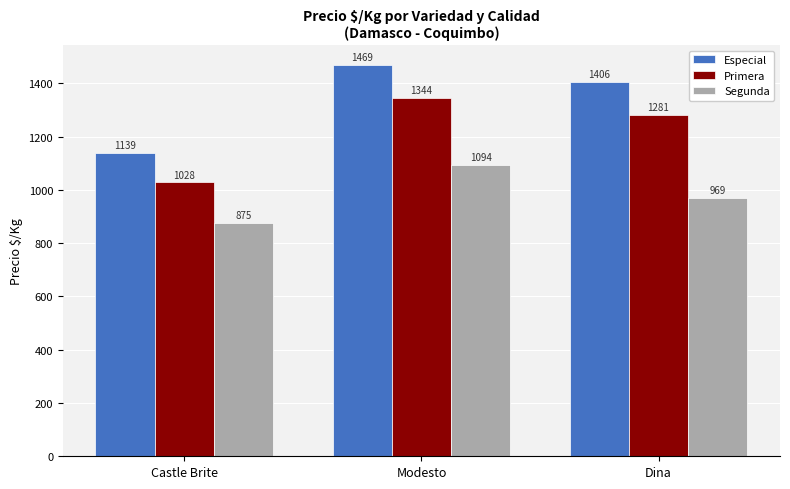

Reading left to right, extract all data points from this chart.

Especial: 1139	1469	1406
Primera: 1028	1344	1281
Segunda: 875	1094	969